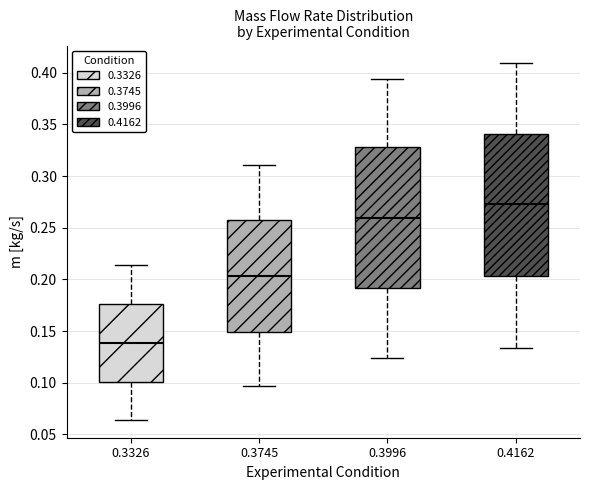

Which box has the highest median line?

0.4162